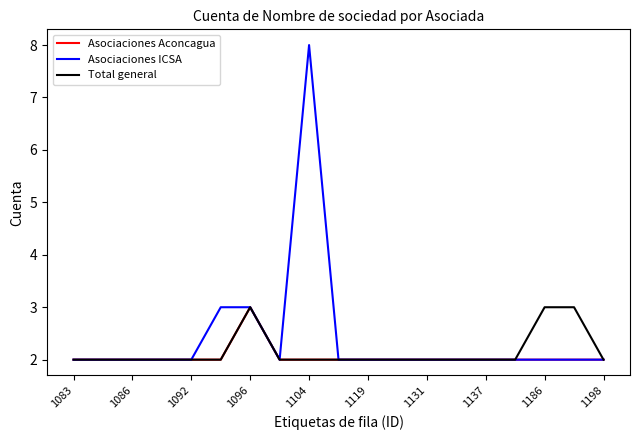

What is the highest value of the Asociaciones ICSA series?

8